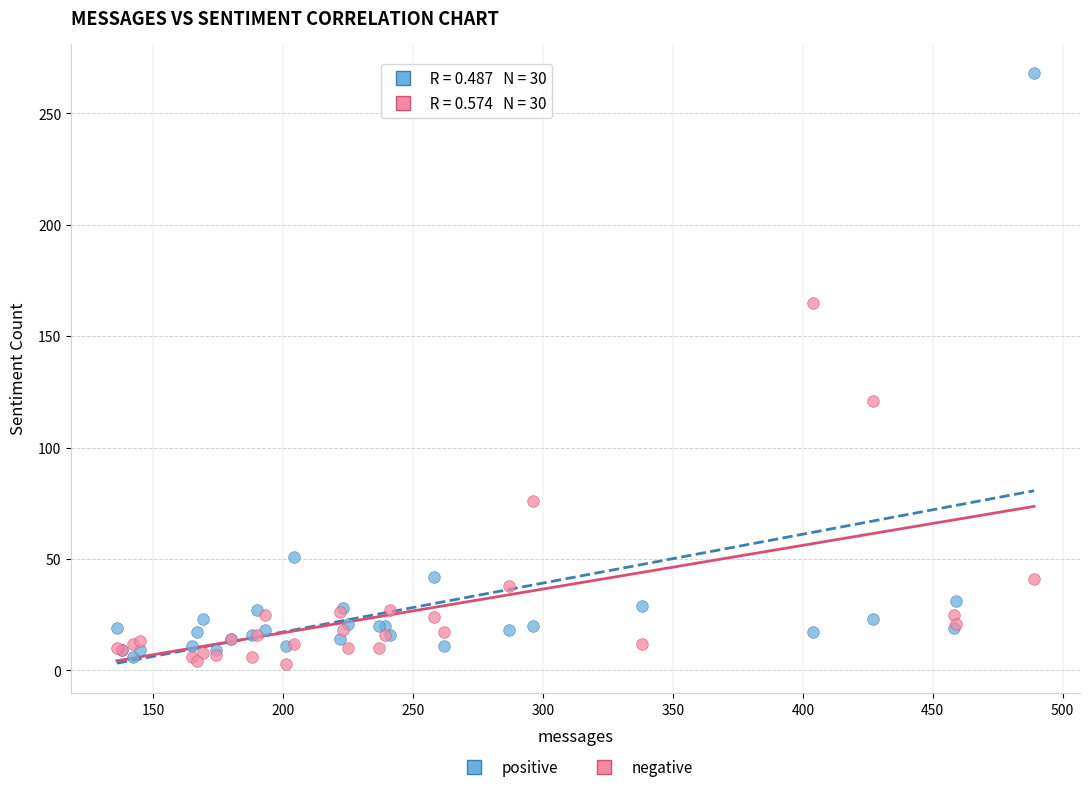

Which series contains the highest Y value?

positive